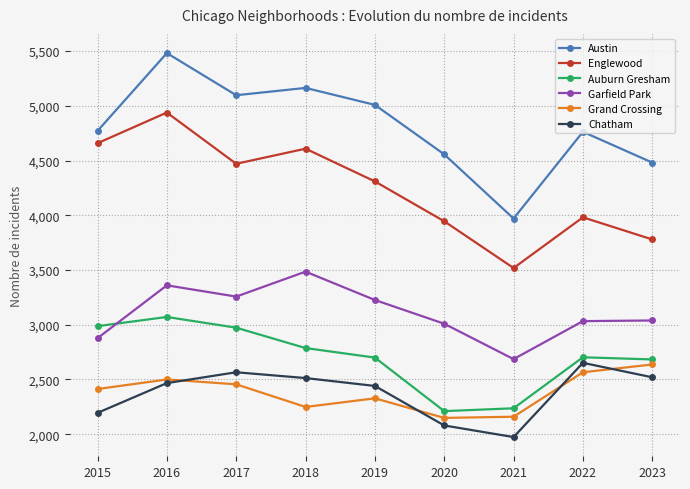

At which label does Garfield Park reach its minimum?

2021